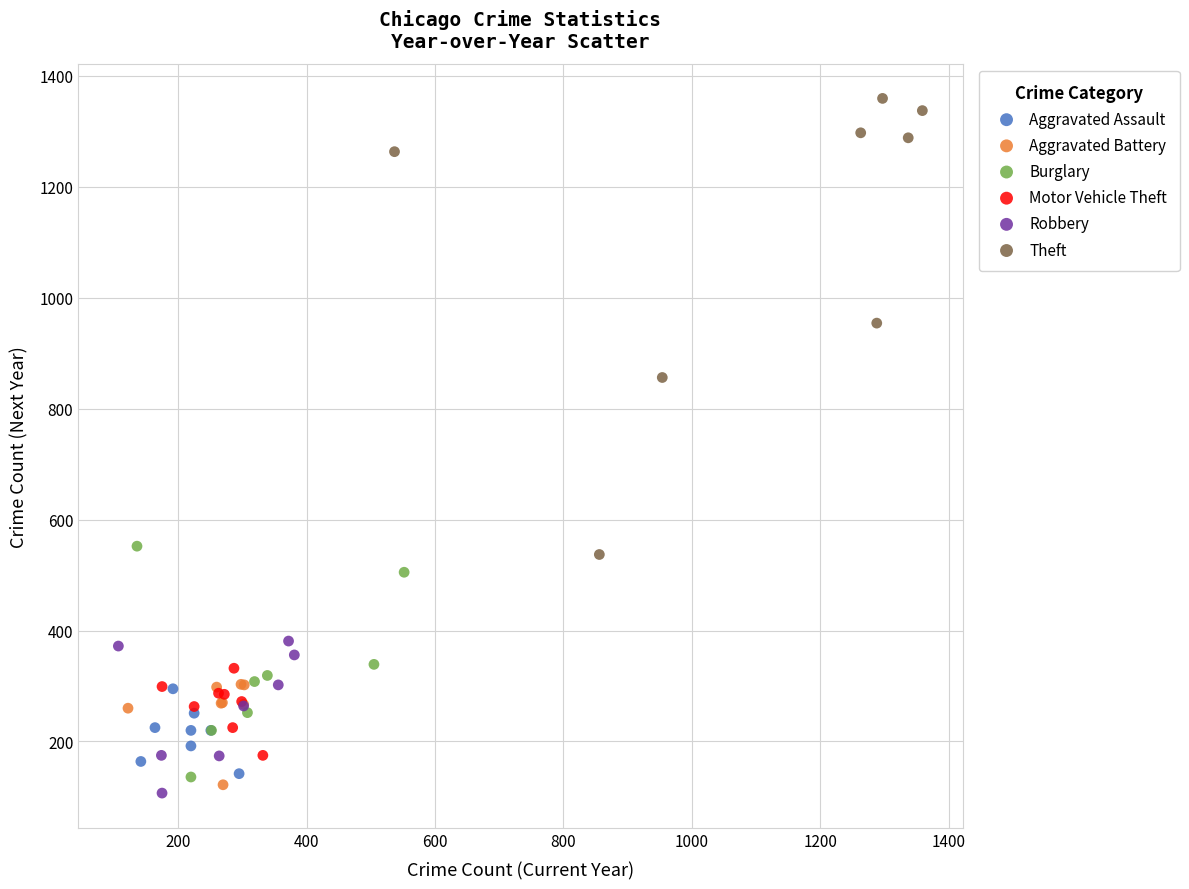

Which series reaches the maximum Y coordinate?

Theft